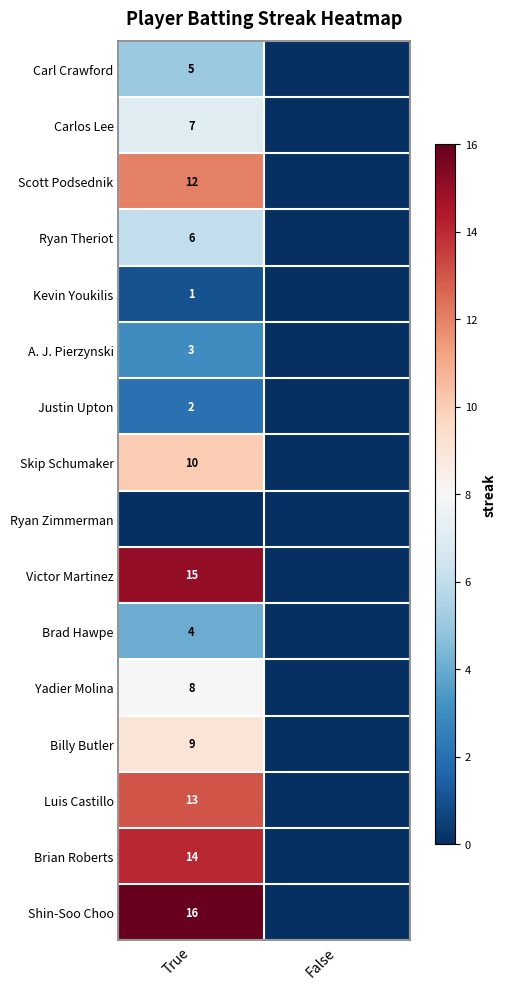

The Scott Podsednik series shows 12 at True. True or false?

True